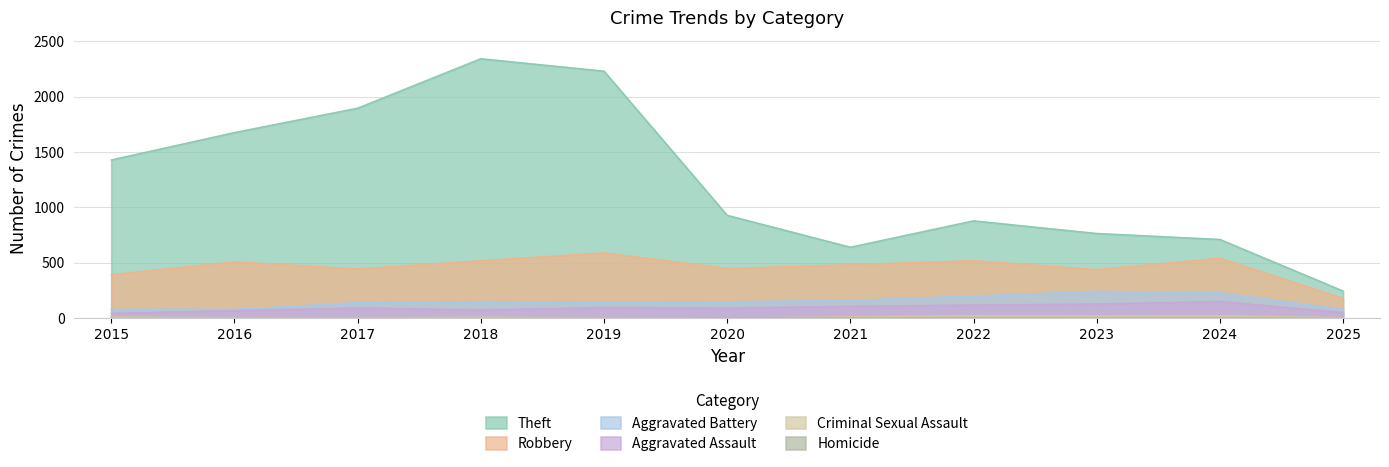

Rank the categories by Theft value from lowest to highest.

2025, 2021, 2024, 2023, 2022, 2020, 2015, 2016, 2017, 2019, 2018